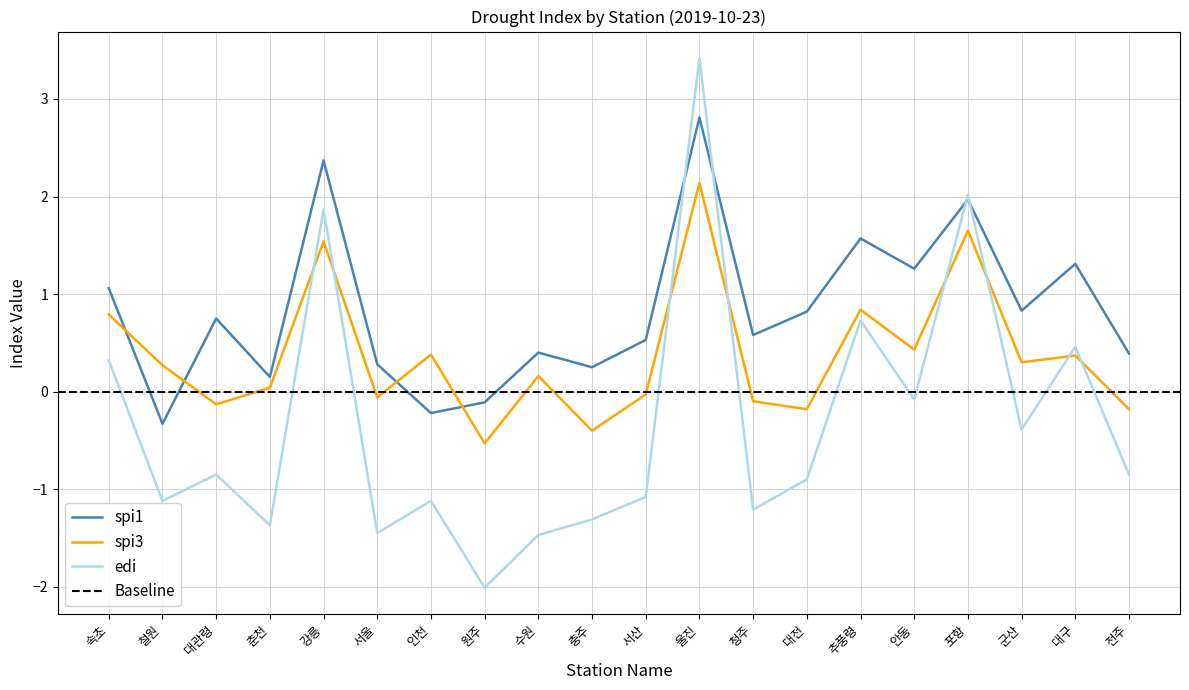

At which category does the chart reach its minimum across all series?

원주